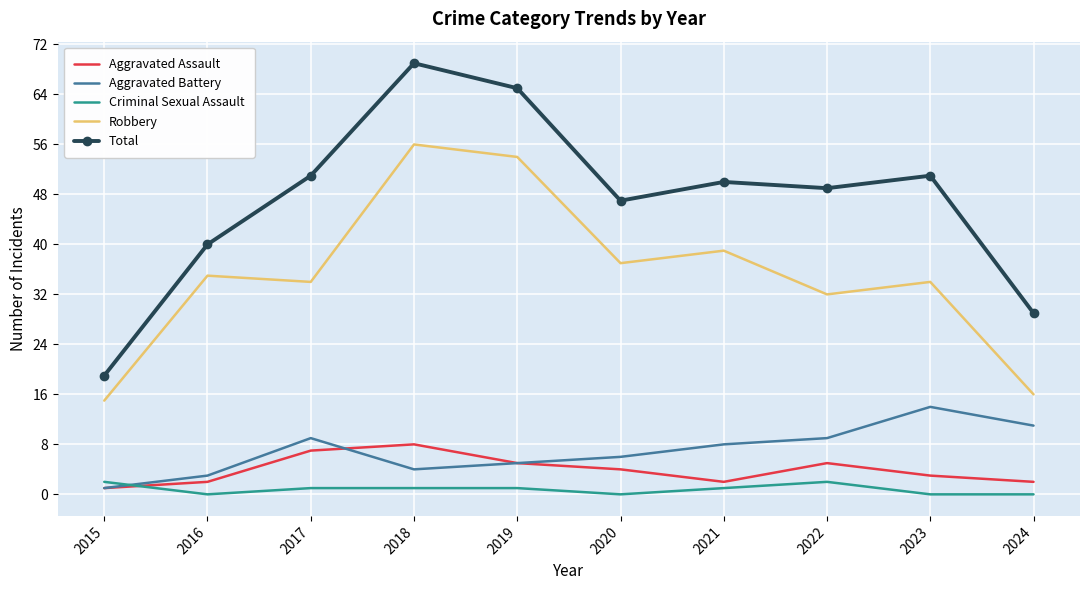

Where is the first local minimum for Criminal Sexual Assault?

2016